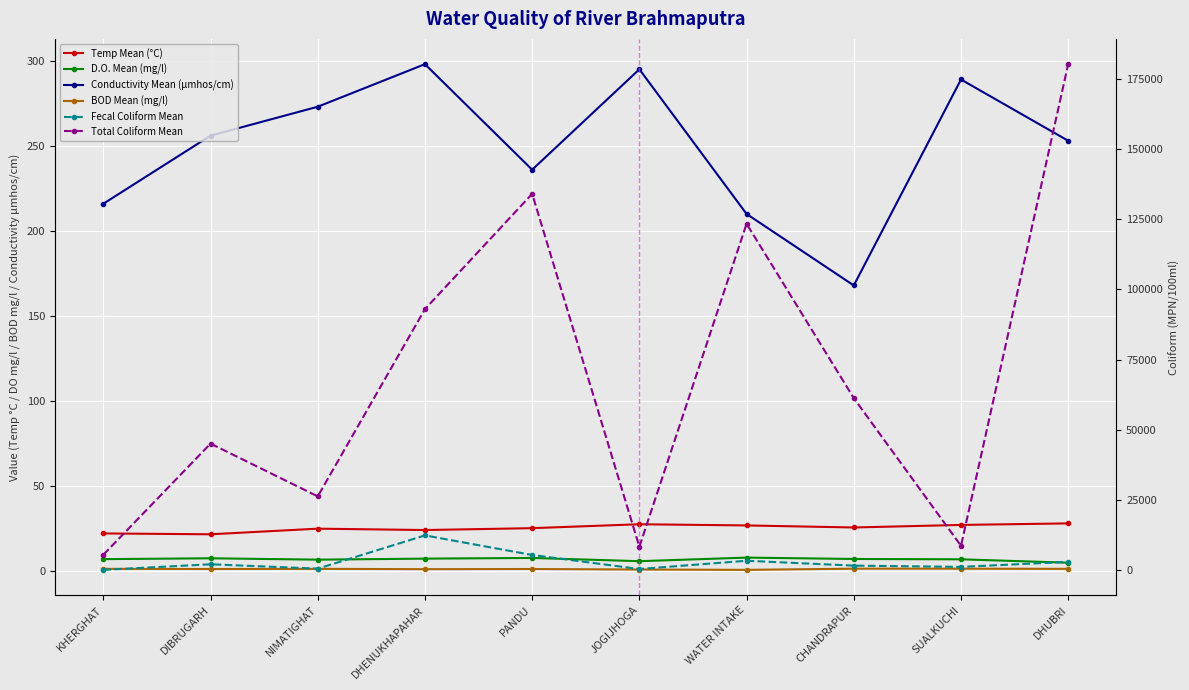

What is the total value across all series at CHANDRAPUR?

63158.7